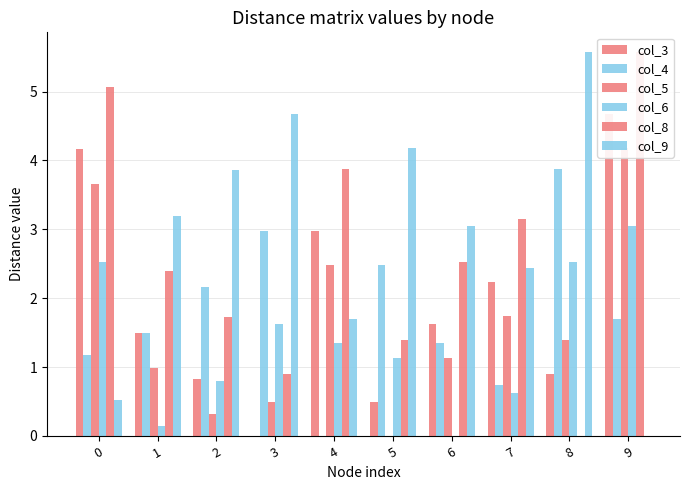

What is the total value across all series at 6?

9.7